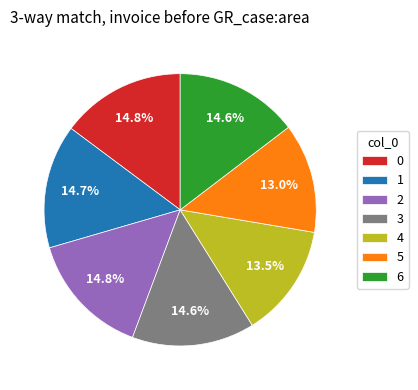

What is the ratio of the value at 1 to the value at 5?

1.1